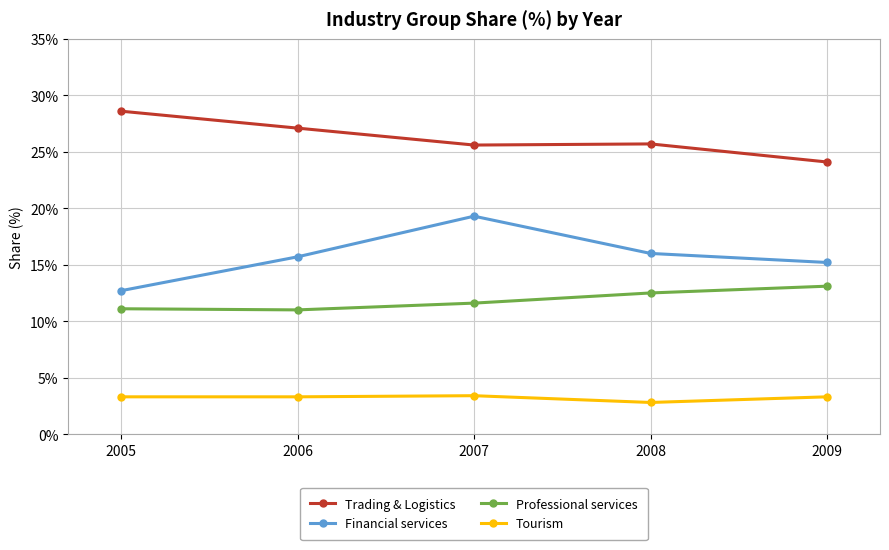

At which category does Professional services reach its first local valley?

2006